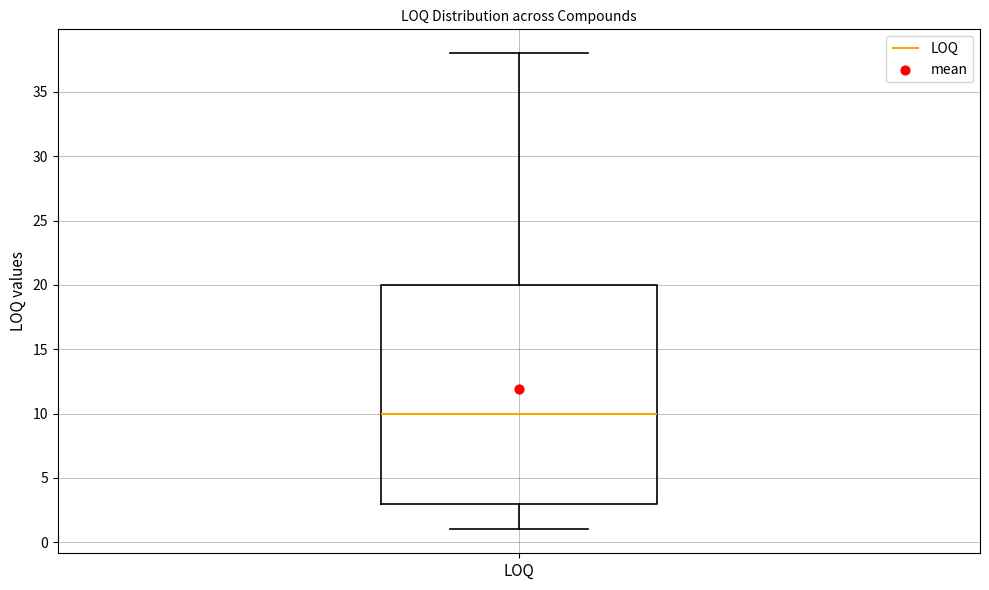

Transcribe this box plot: give where the median line is, the range the box spans, and where the two whiskers end, as read against the y-axis. The values are not printed on the chart, so give them approximately, as read against the axis.

median 10, box 3 to 20, whiskers 1 to 38